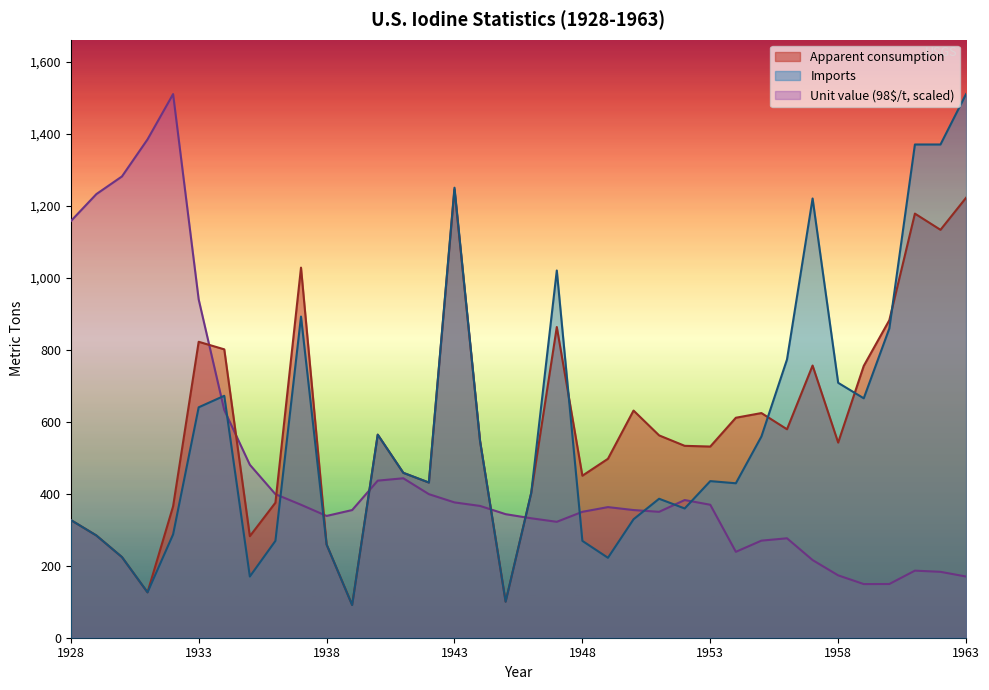

List the series in order of their peak value, lowest first.

Apparent consumption, Imports, Unit value (98$/t)